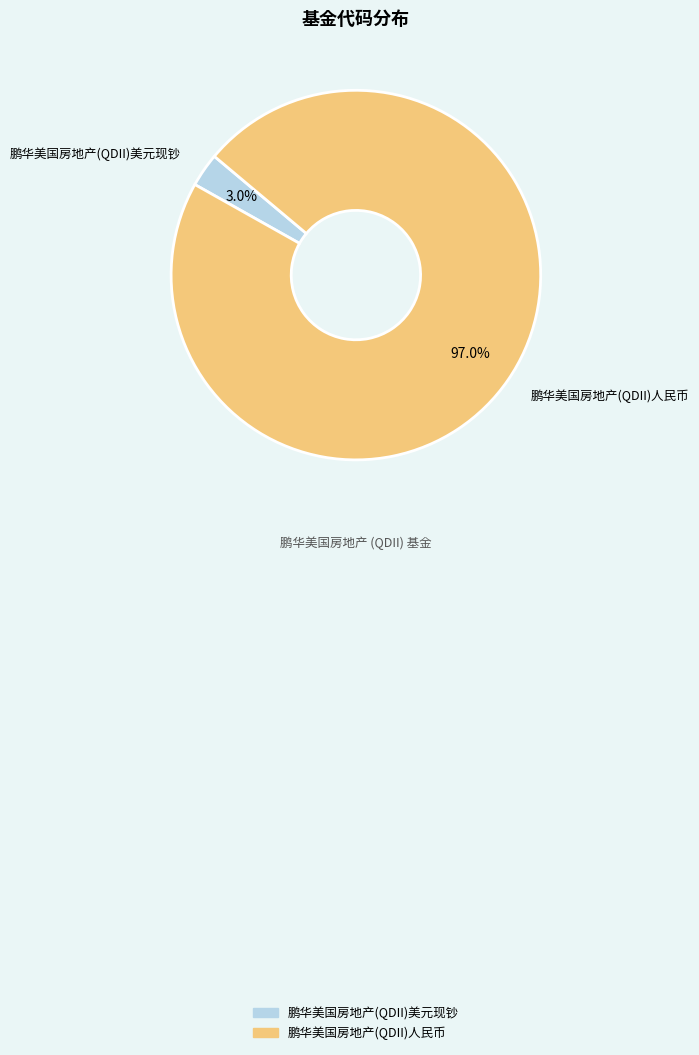

The 鹏华美国房地产(QDII)美元现钞 slice represents 3% of the pie. True or false?

True